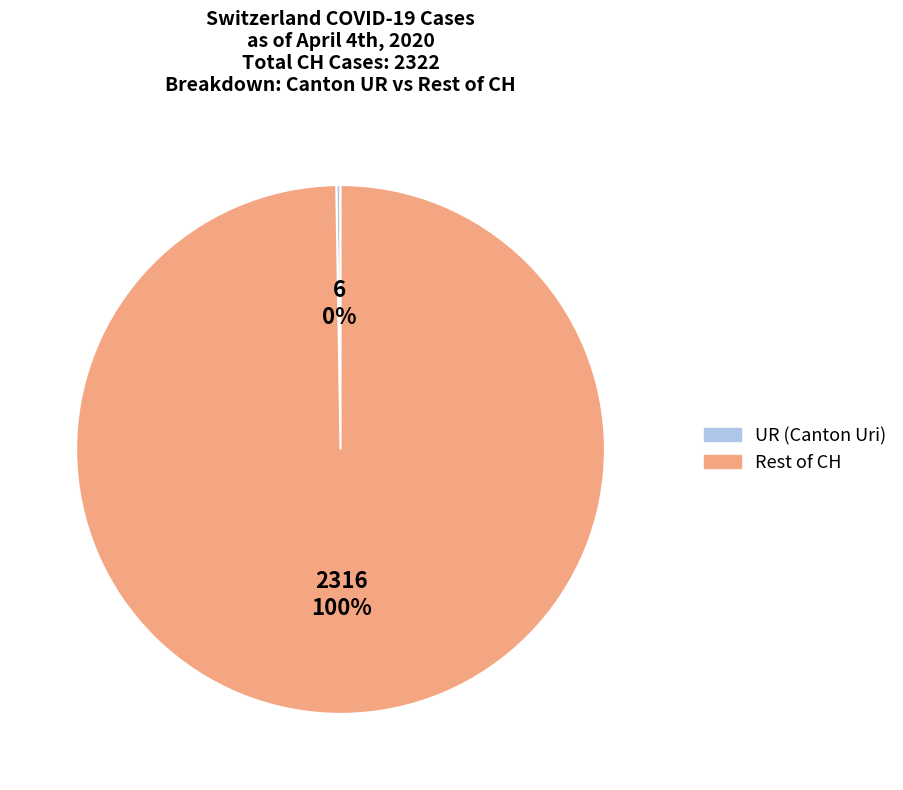

To the nearest percent, what is the average slice percentage?

50%